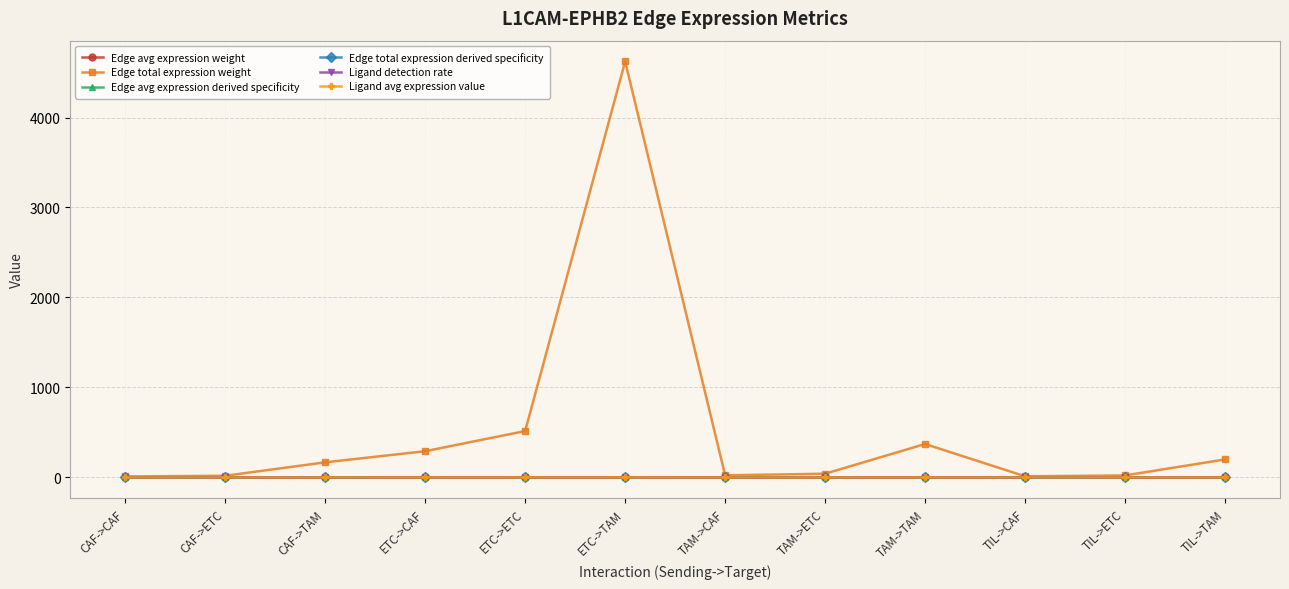

What is the total value across all series at TIL->TAM?

200.1